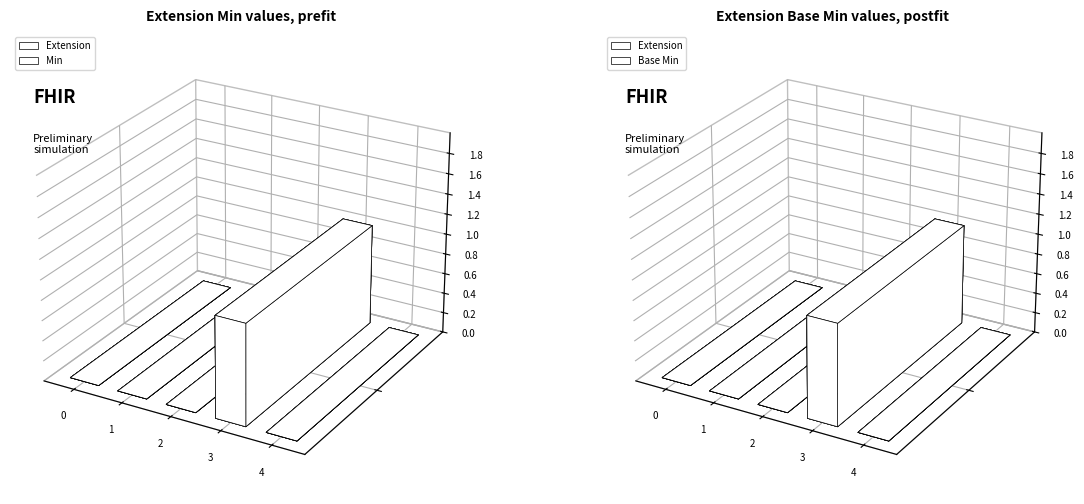

How many bars are there in each group?

2